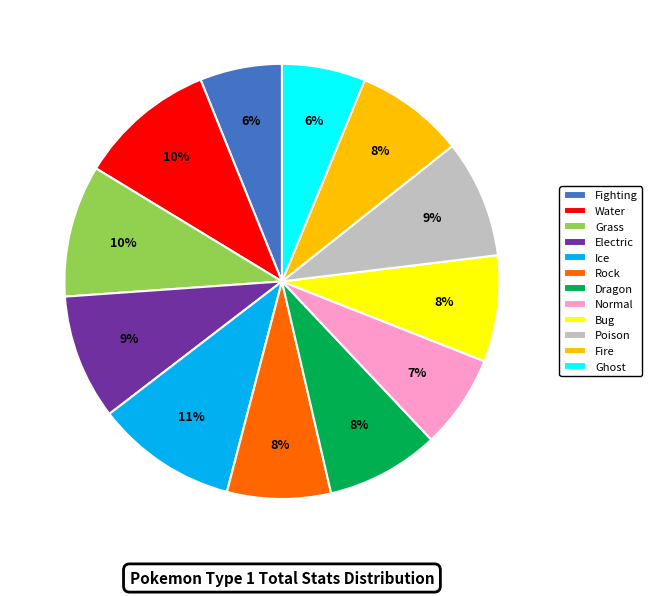

To the nearest percent, what is the average slice percentage?

8%